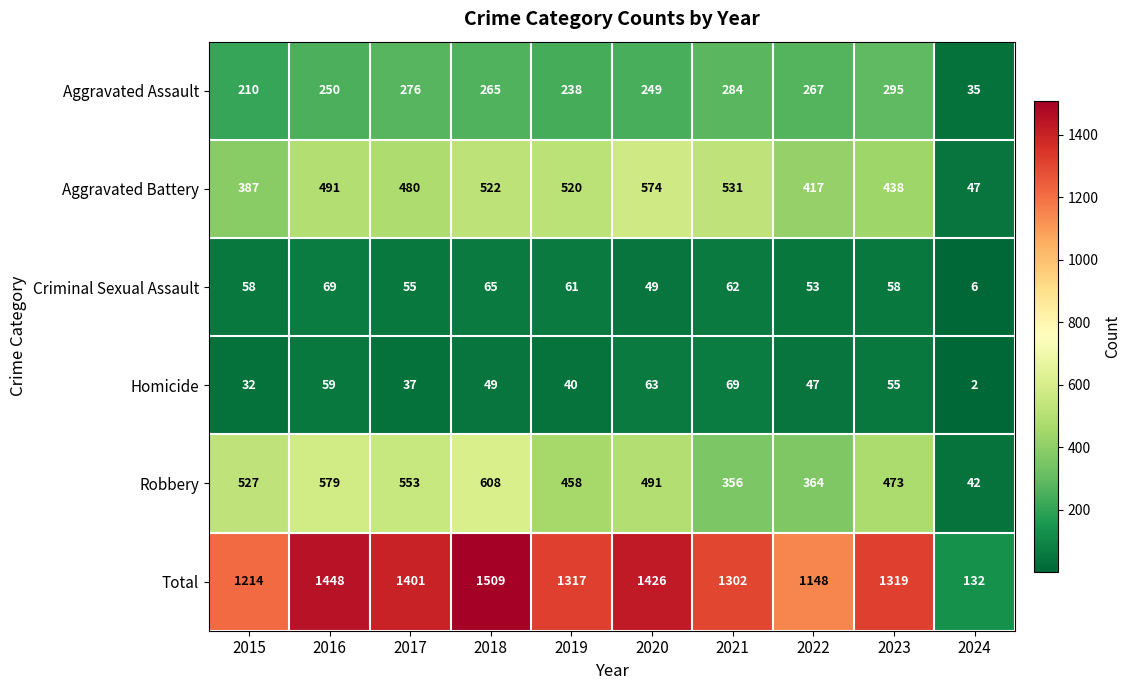

List the labels in order of Aggravated Assault value, smallest first.

2024, 2015, 2019, 2020, 2016, 2018, 2022, 2017, 2021, 2023